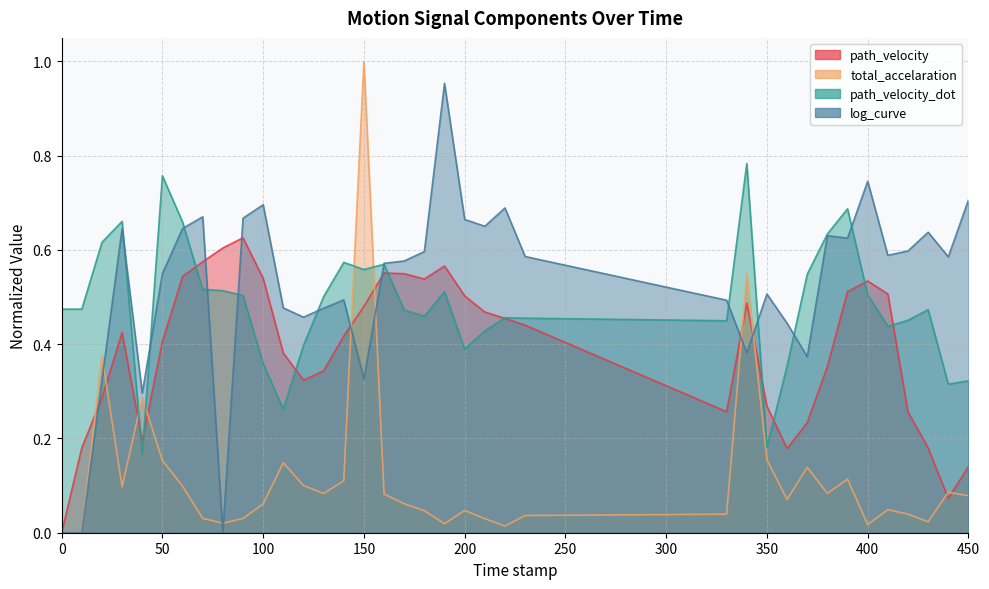

At which category is the sum across all series the highest?

150.0